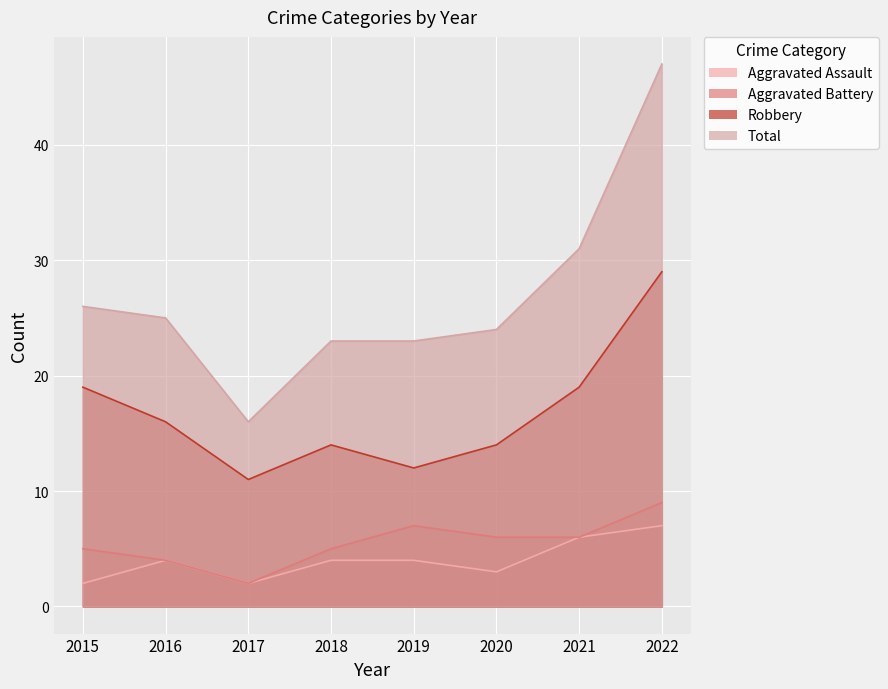

List the labels in order of Total value, largest first.

2022, 2021, 2015, 2016, 2020, 2018, 2019, 2017